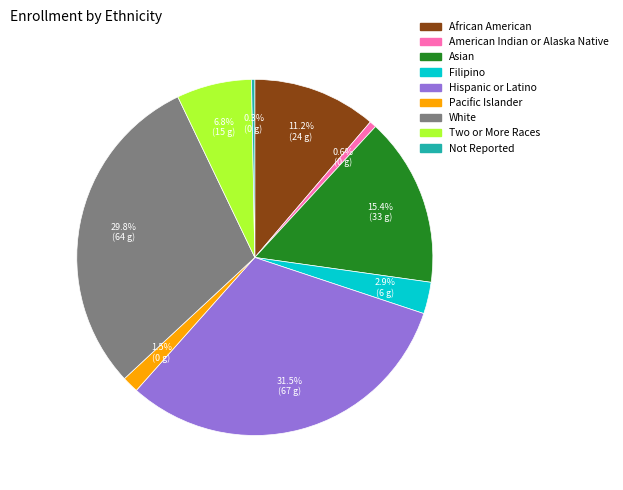

Does African American account for over 50% of the chart?

No